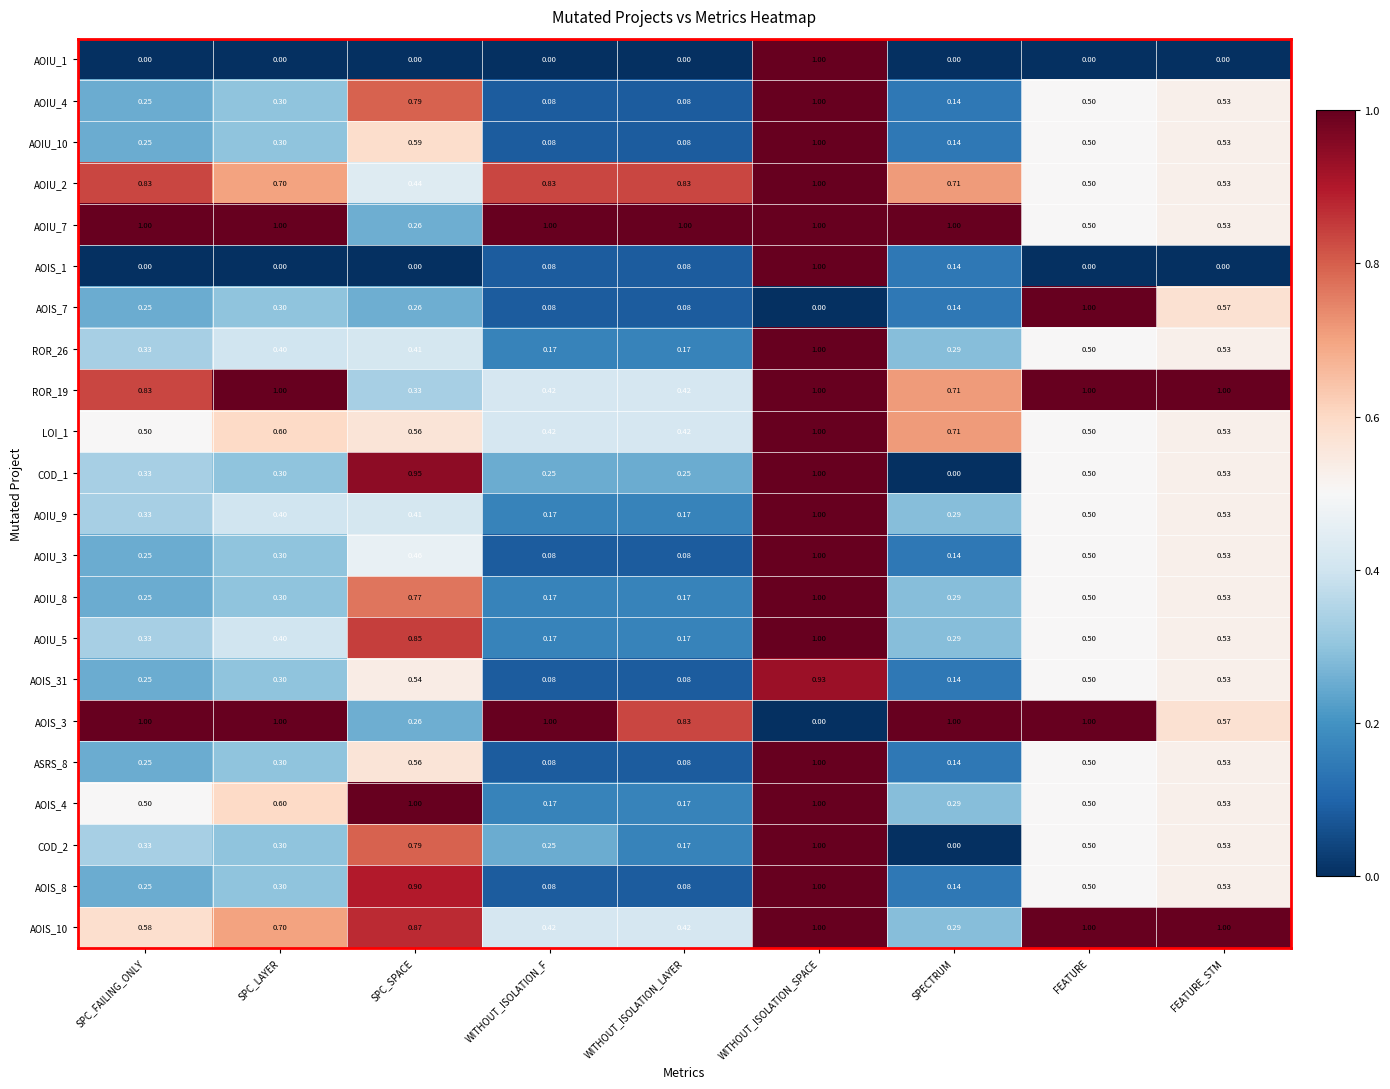

At which category is the sum across all series the highest?

WITHOUT_ISOLATION_SPACE